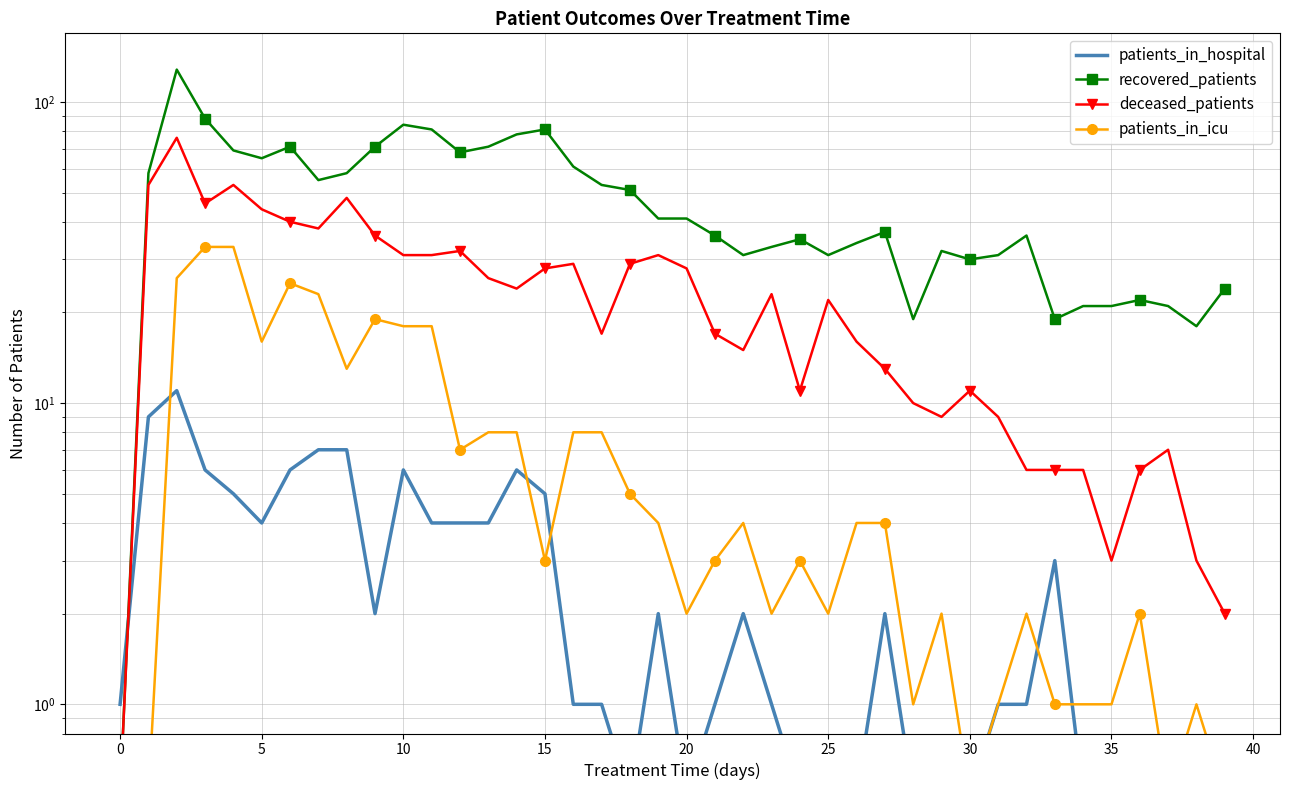

What is the difference between the highest and lowest values at 22?

29.0